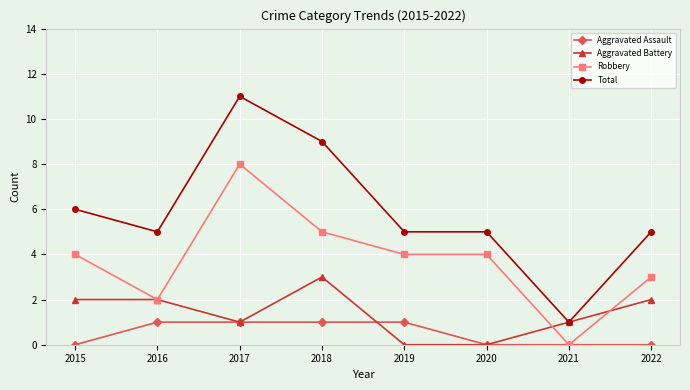

How many data points does each series have?

8